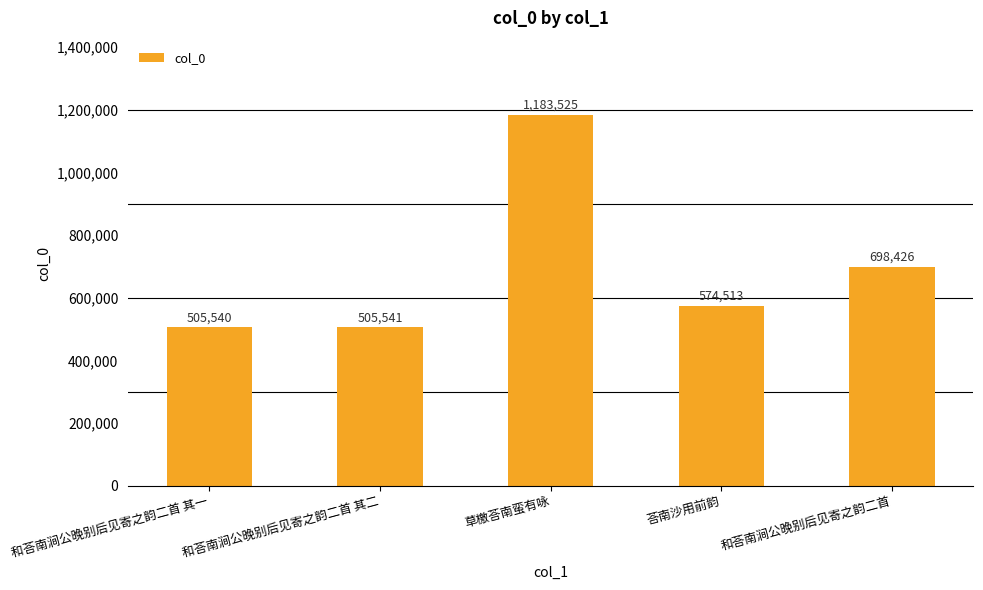

Reading left to right, what are all the values shown in this chart?

505540	505541	1183525	574513	698426